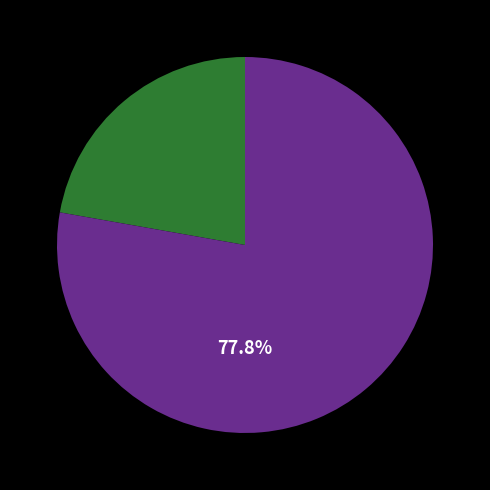

Is there a majority slice in this chart?

Yes